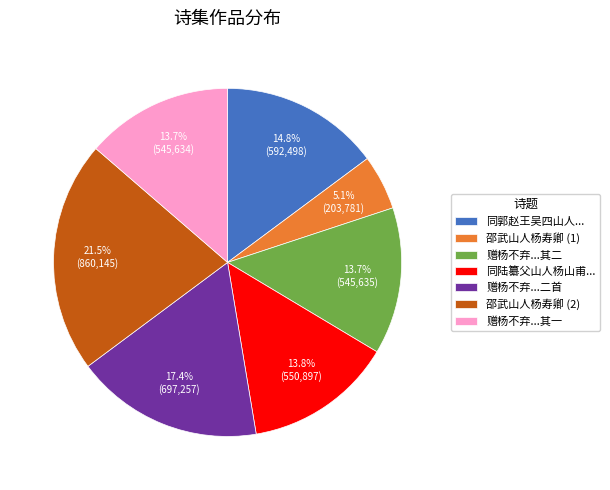

How much of the chart is everything except 邵武山人杨寿卿 (2)?

78.5%